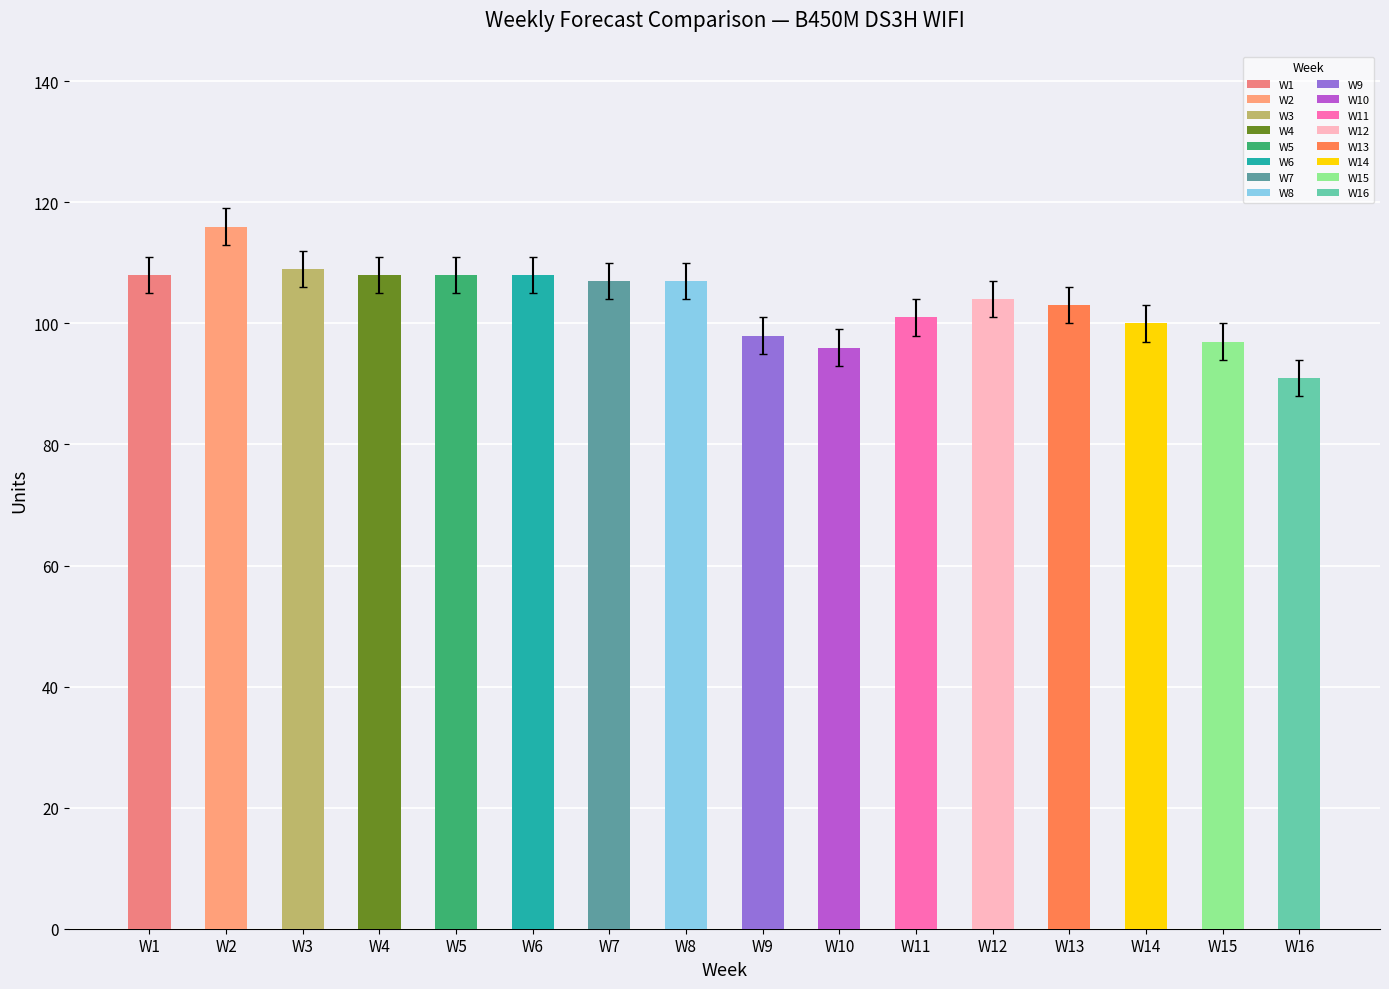

At which category does the chart reach its peak across all series?

W2